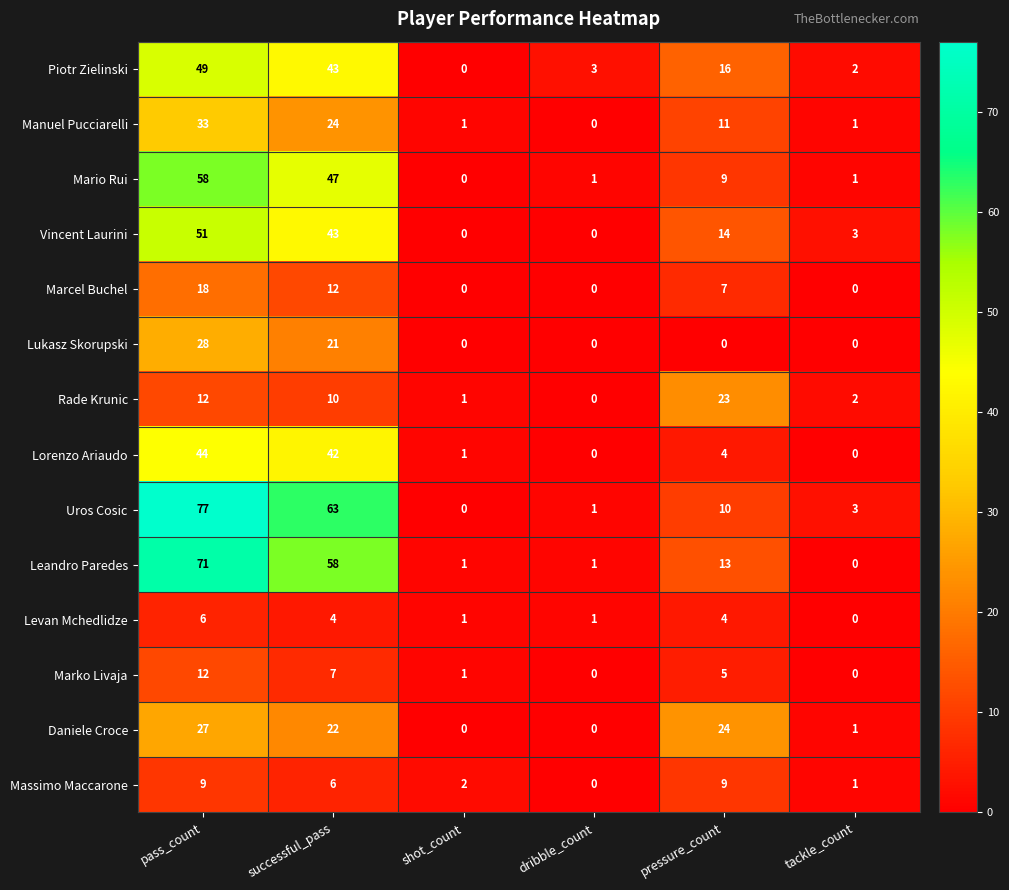

What is the maximum value shown in the chart?

77